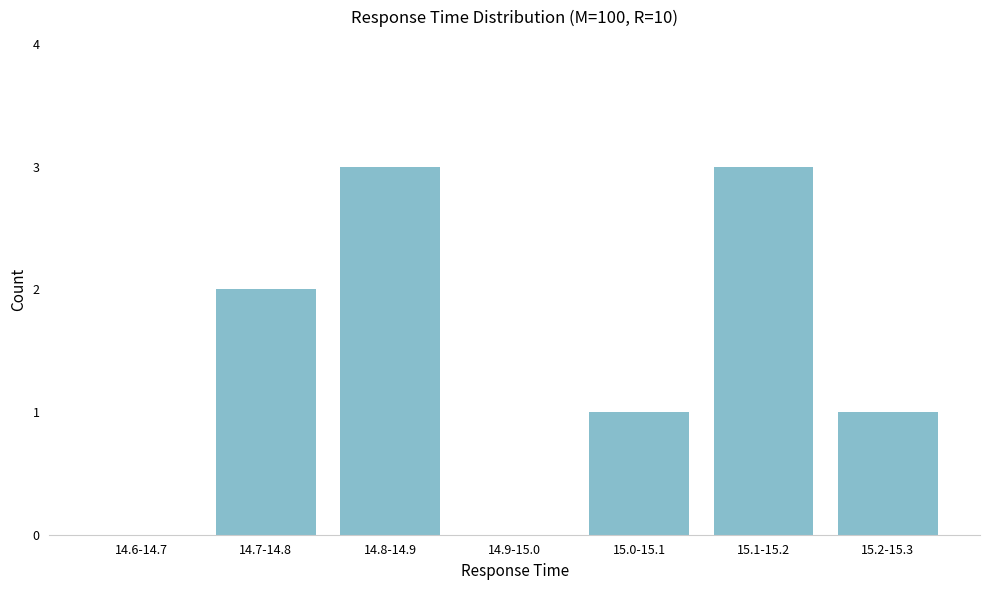

Reading left to right, transcribe all the data shown in this chart.

14.6-14.7=0	14.7-14.8=2	14.8-14.9=3	14.9-15.0=0	15.0-15.1=1	15.1-15.2=3	15.2-15.3=1